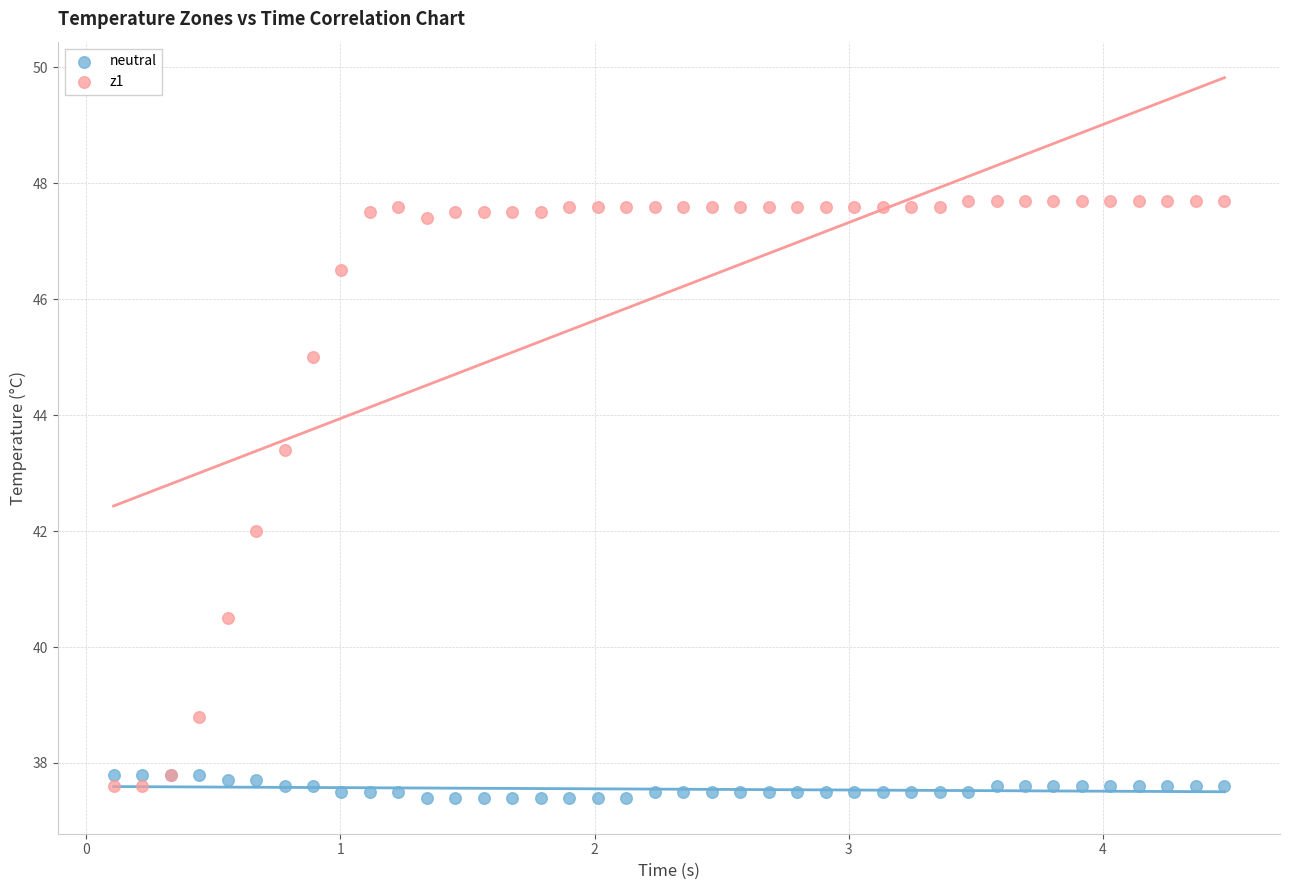

Which series has the widest spread of Y values?

z1